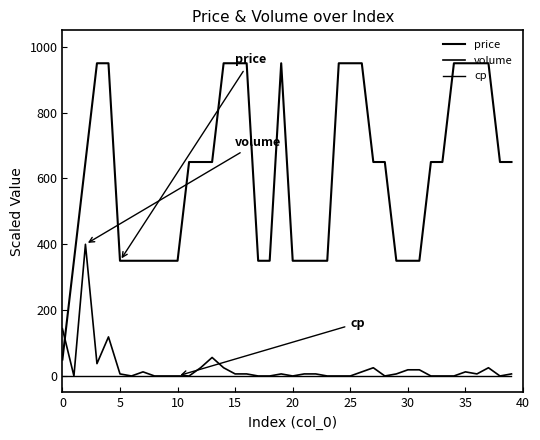

How many values in the volume series are below 6?

17